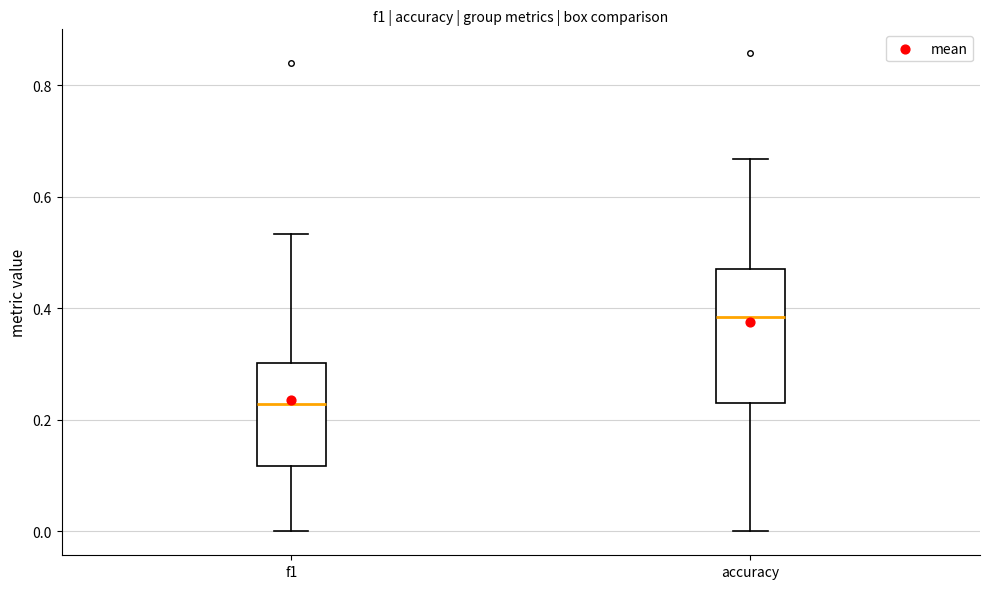

Reading left to right, transcribe this box plot: for each box, give where its median line is, the range the box spans, and where its two whiskers end, as read against the y-axis. The values are not printed on the chart, so give them approximately, as read against the axis.

f1: median 0.22, box 0.12 to 0.30, whiskers 0.00 to 0.54
accuracy: median 0.38, box 0.24 to 0.48, whiskers 0.00 to 0.66